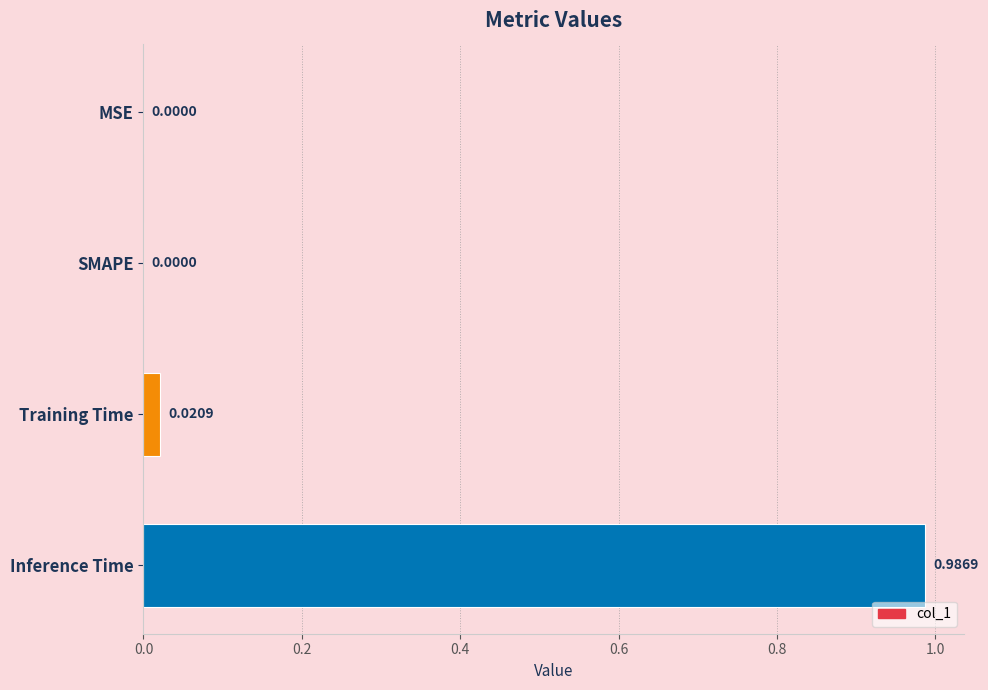

Between SMAPE and Inference Time, which is larger?

Inference Time